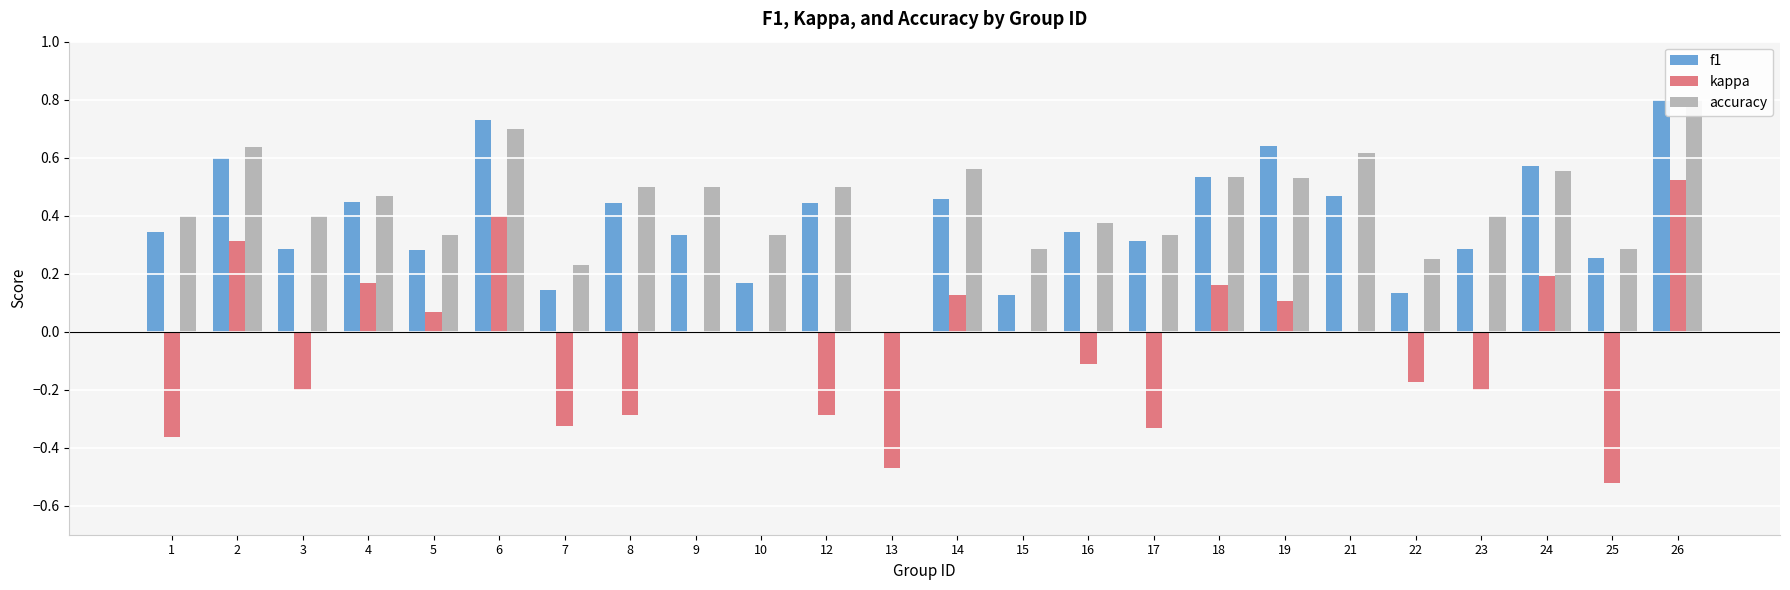

How many data points does each series have?

24